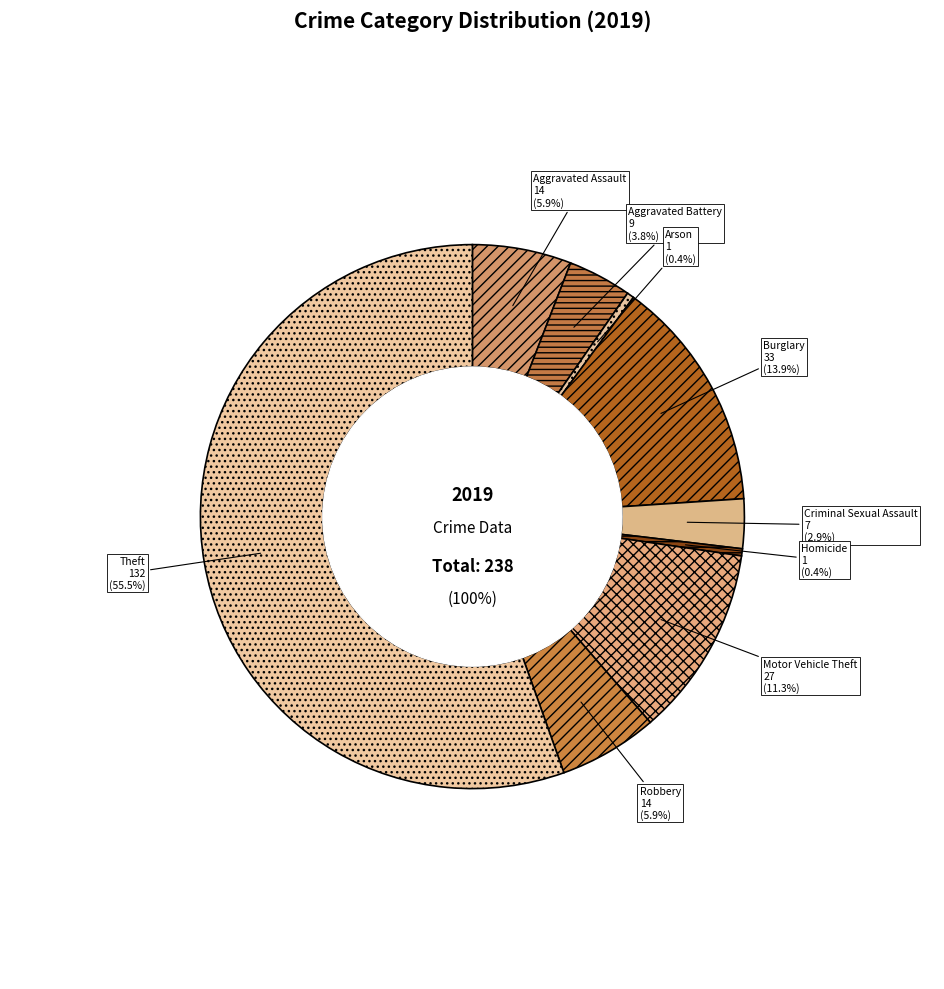

Which slice is the largest?

Theft